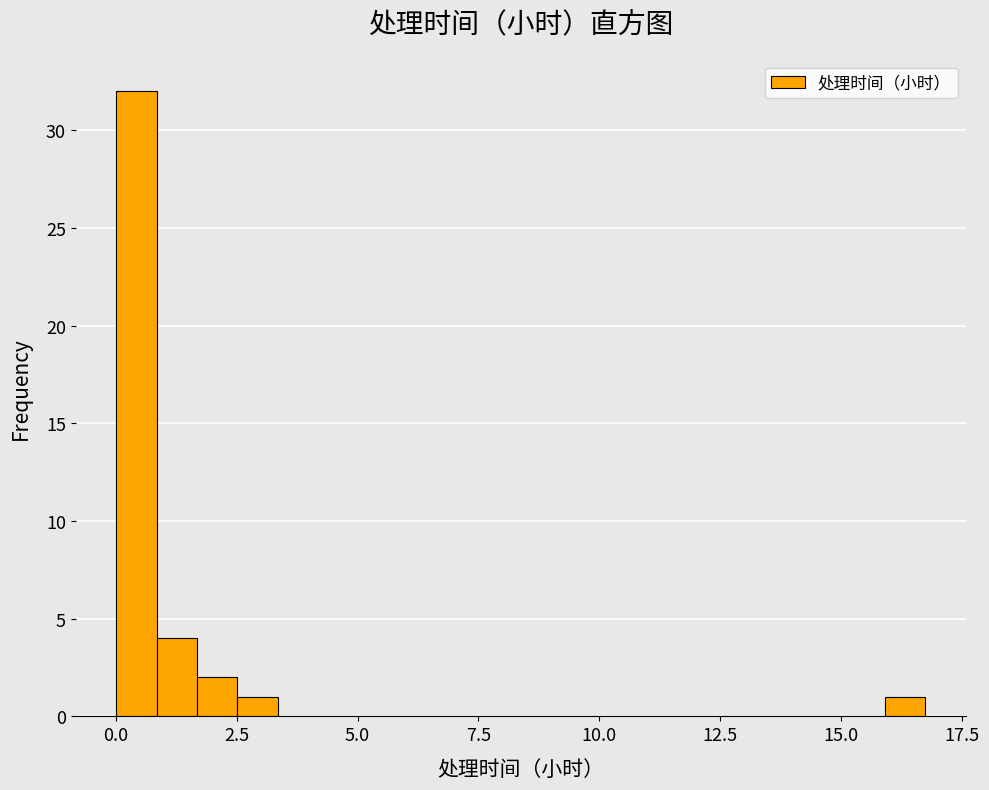

Read against the x-axis, roughly where is the centre of the tallest bar?

0.5